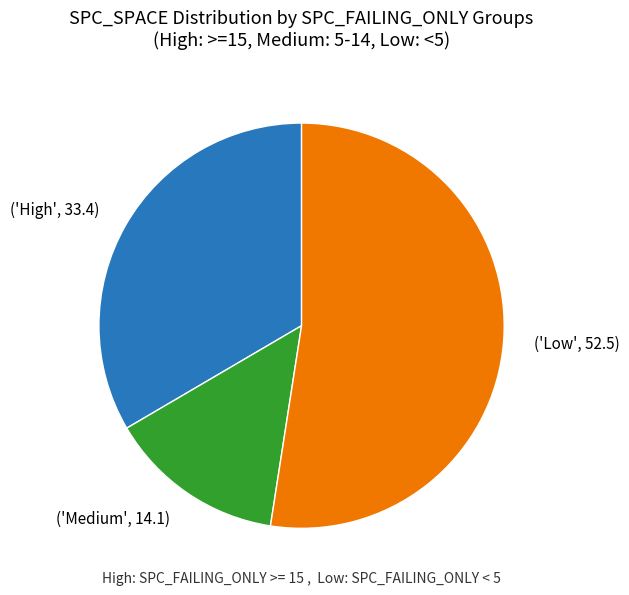

What is the ratio of the value at ('Low', 52.5) to the value at ('Medium', 14.1)?

3.7